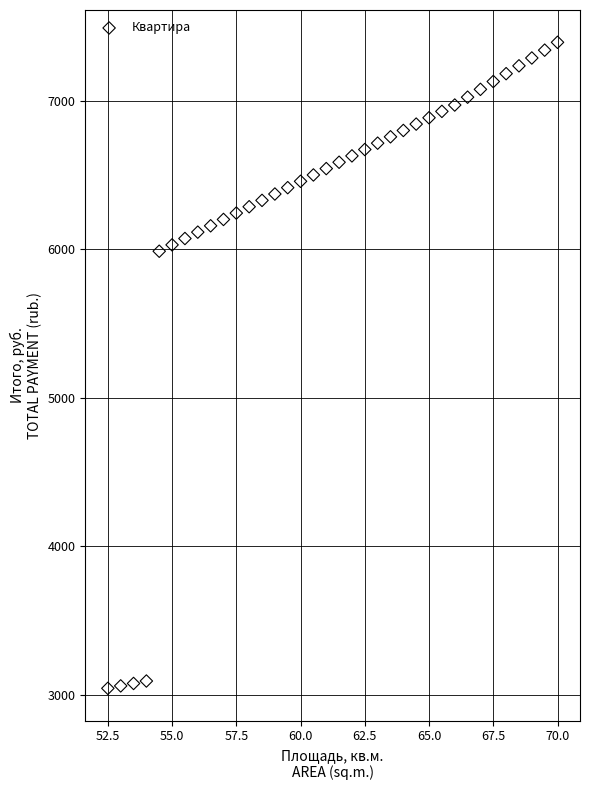

What is the range of Y values (max minus min)?

4350.0